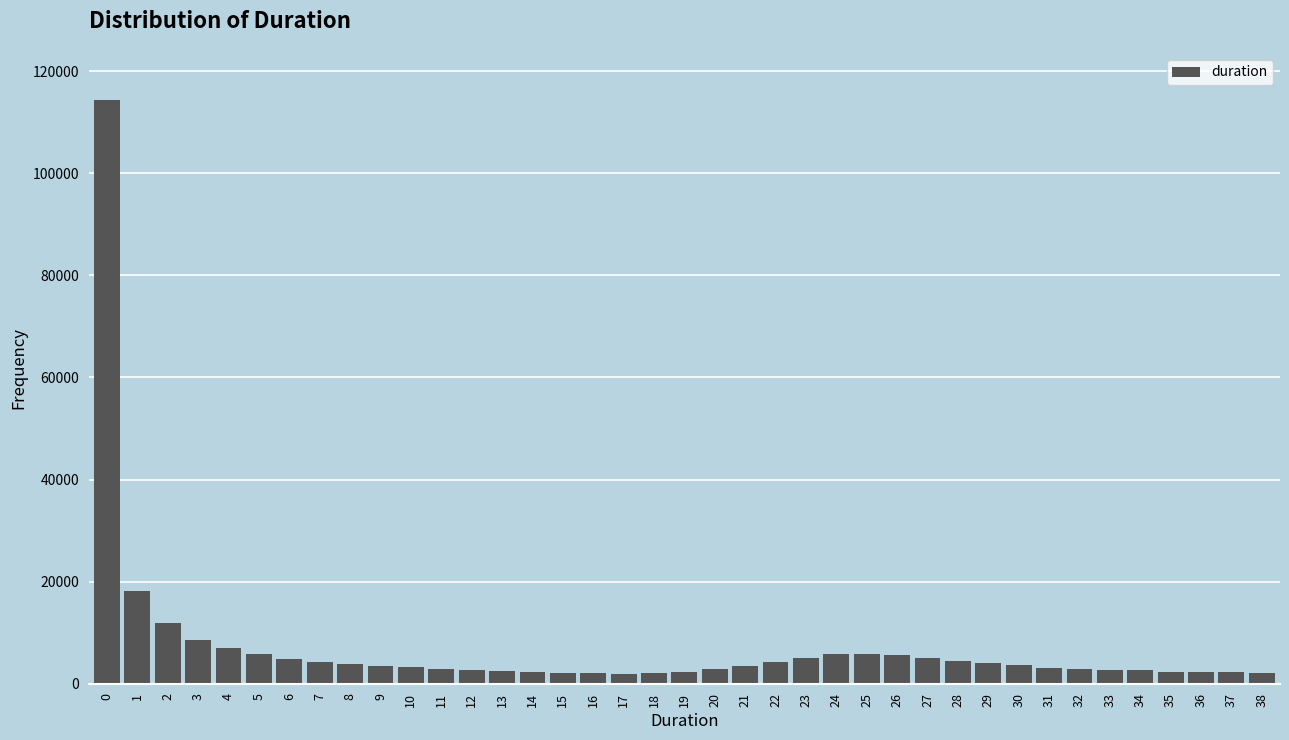

What is the maximum value shown in the chart?

114411